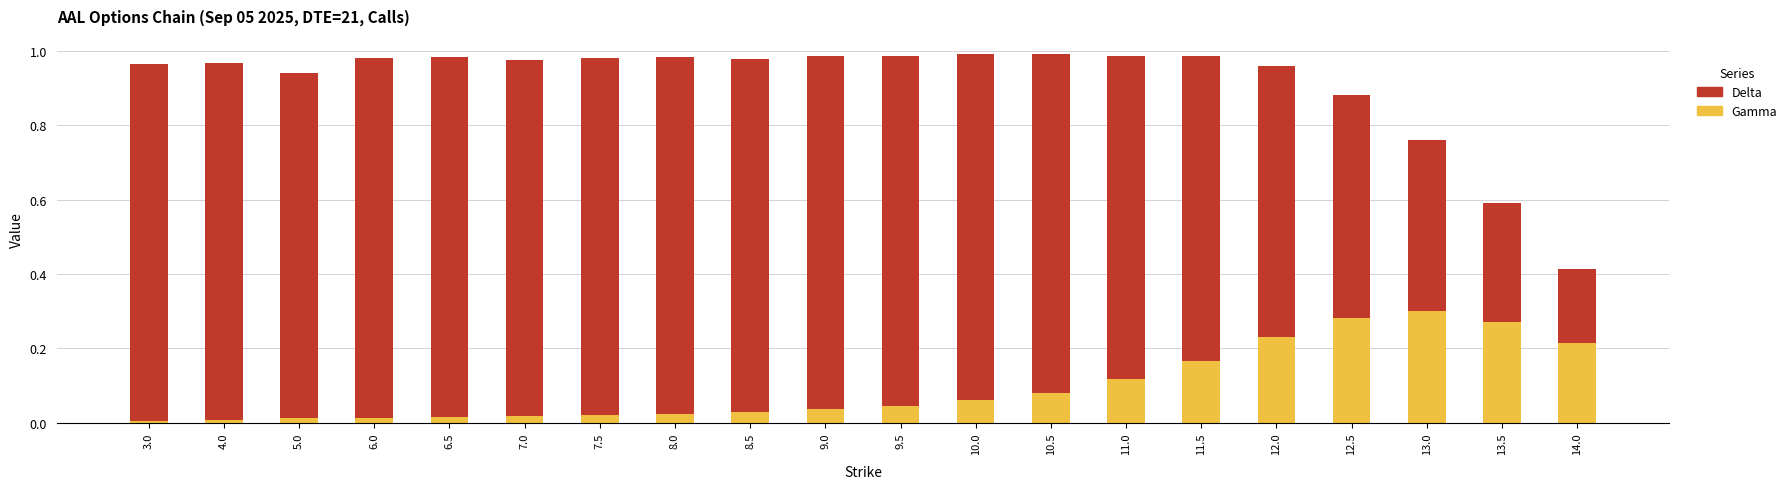

What is the total value across all series at 13.5?

0.6